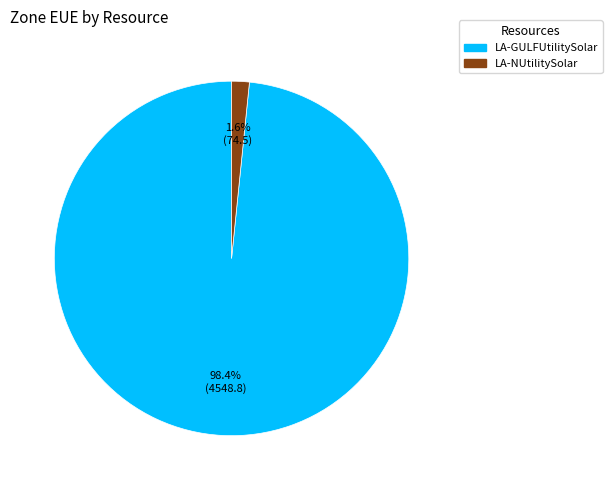

What portion of the pie excludes LA-GULFUtilitySolar?

1.6%